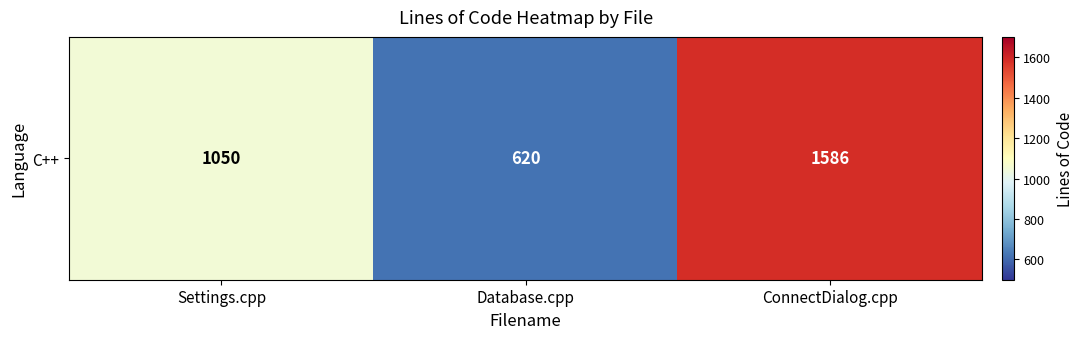

List the labels in order of value, smallest first.

Database.cpp, Settings.cpp, ConnectDialog.cpp